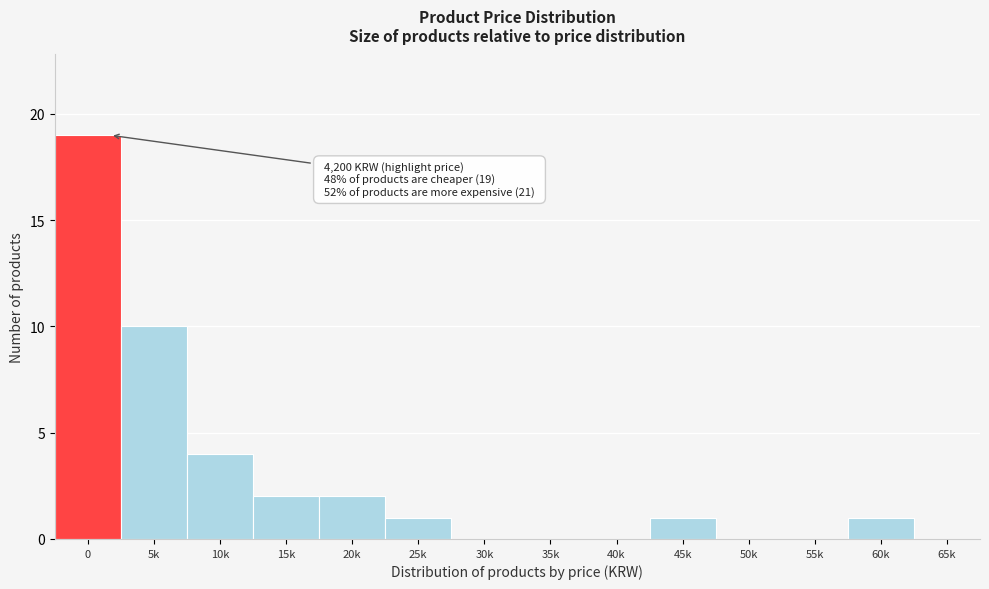

Reading left to right, extract all data points from this chart.

0=19	5k=10	10k=4	15k=2	20k=2	25k=1	30k=0	35k=0	40k=0	45k=1	50k=0	55k=0	60k=1	65k=0